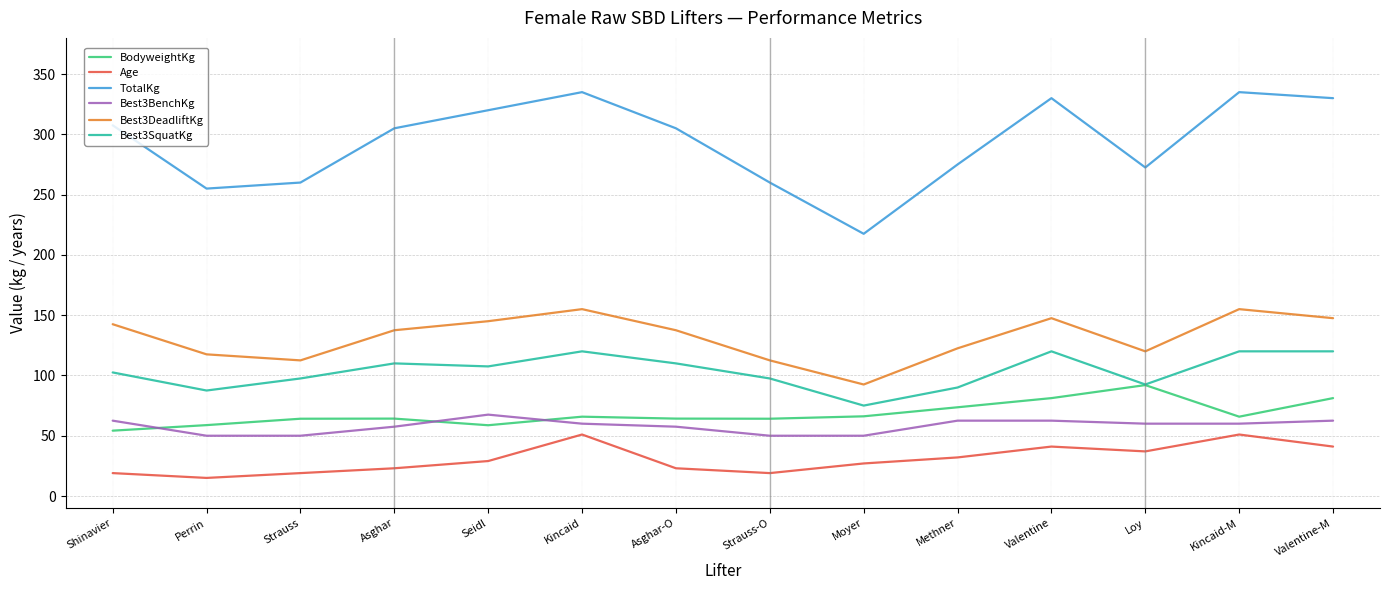

What is the minimum value for TotalKg?

217.5